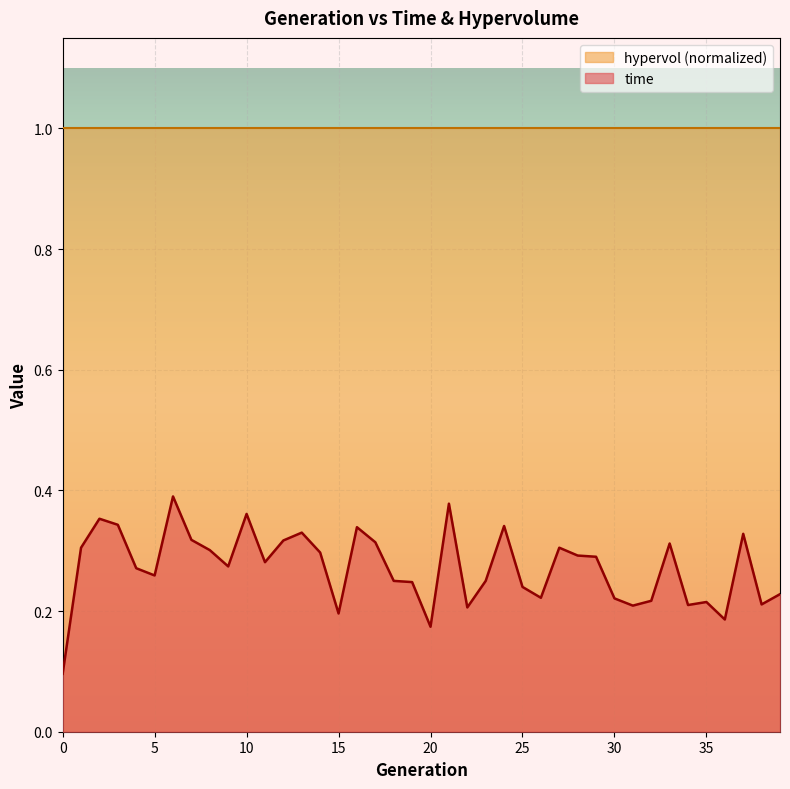

How many interior local valleys (lower than both neighbors) does the data have?

11